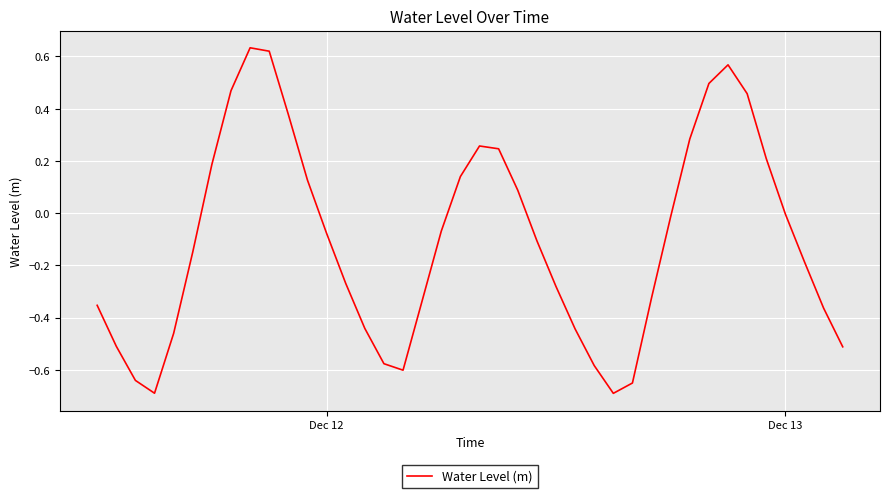

What is the difference between the maximum and minimum values?

1.3